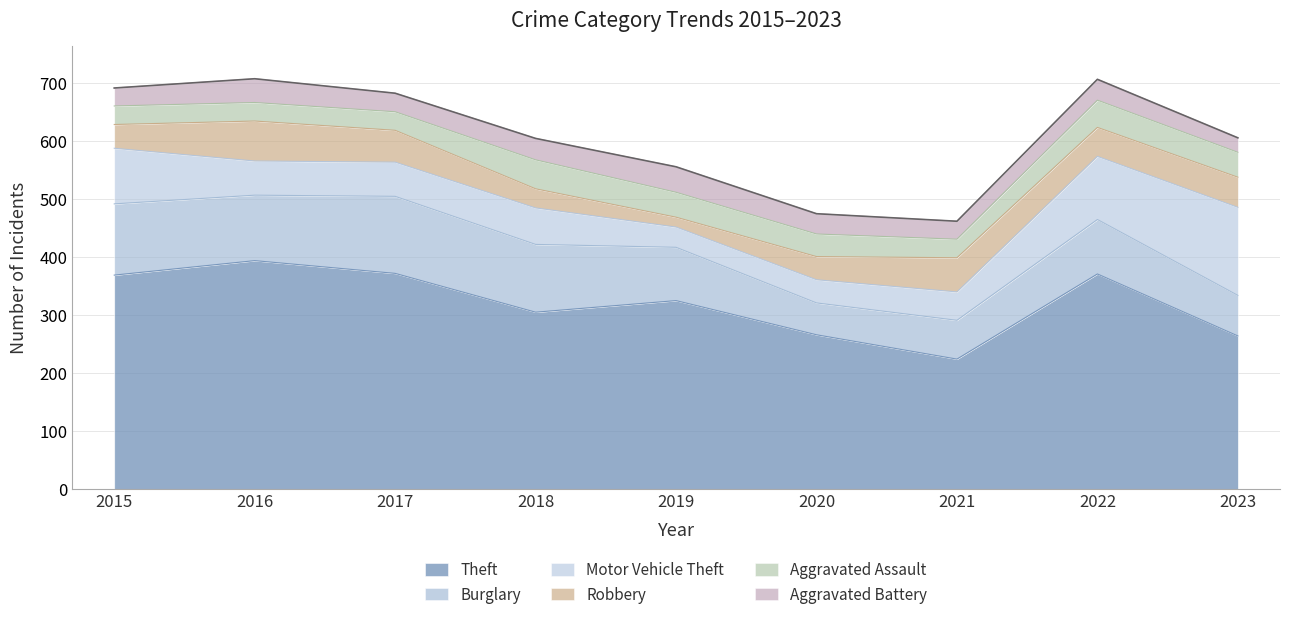

At which category does the chart reach its peak across all series?

2016